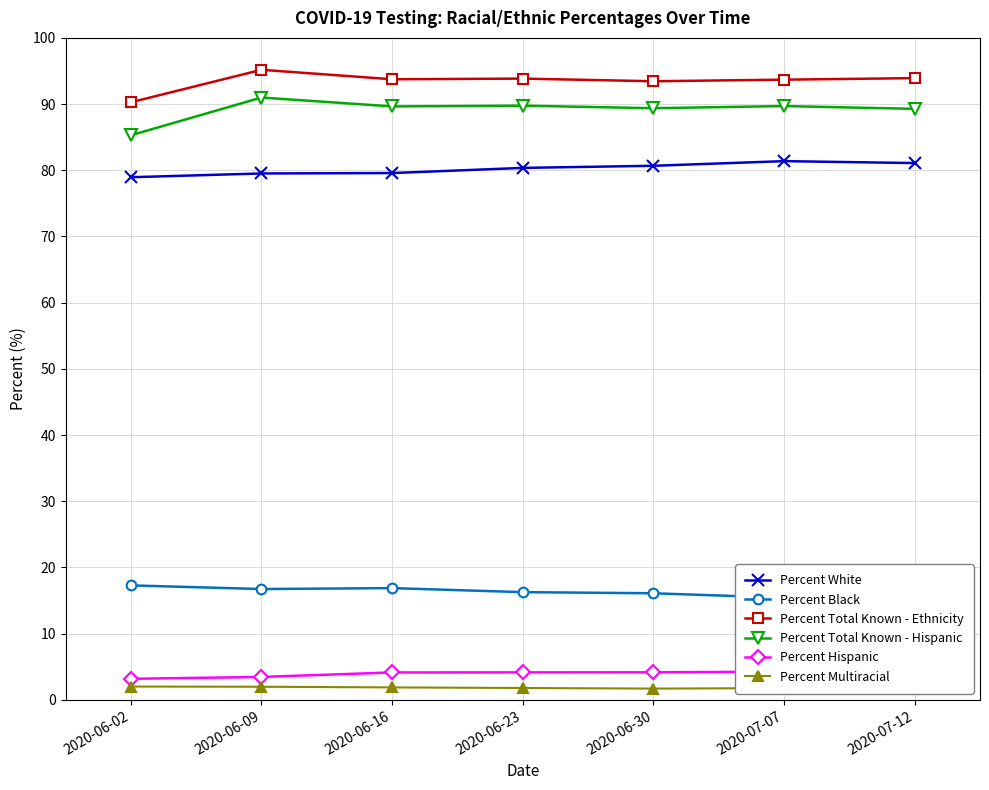

What is the difference between the Percent Total Known - Ethnicity values at 2020-06-30 and 2020-06-09?

1.7